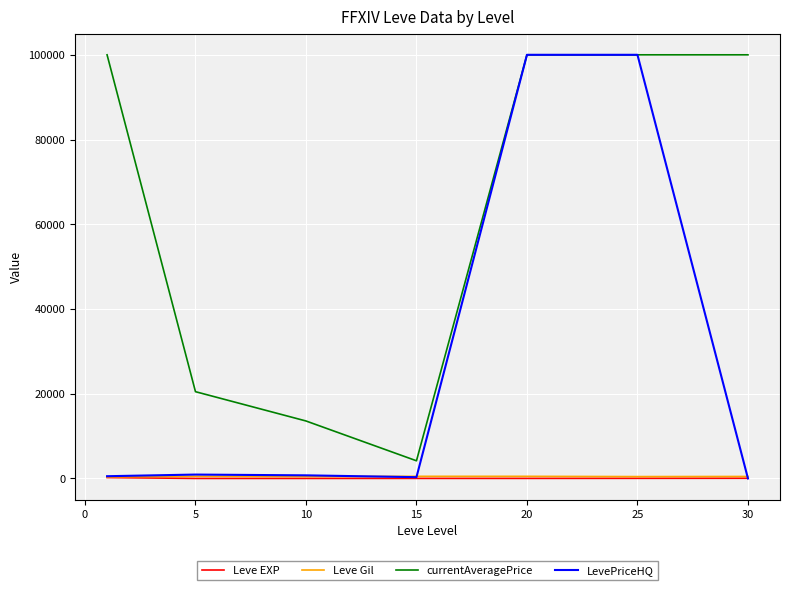

What are all the series names shown in the legend?

Leve EXP, Leve Gil, currentAveragePrice, LevePriceHQ